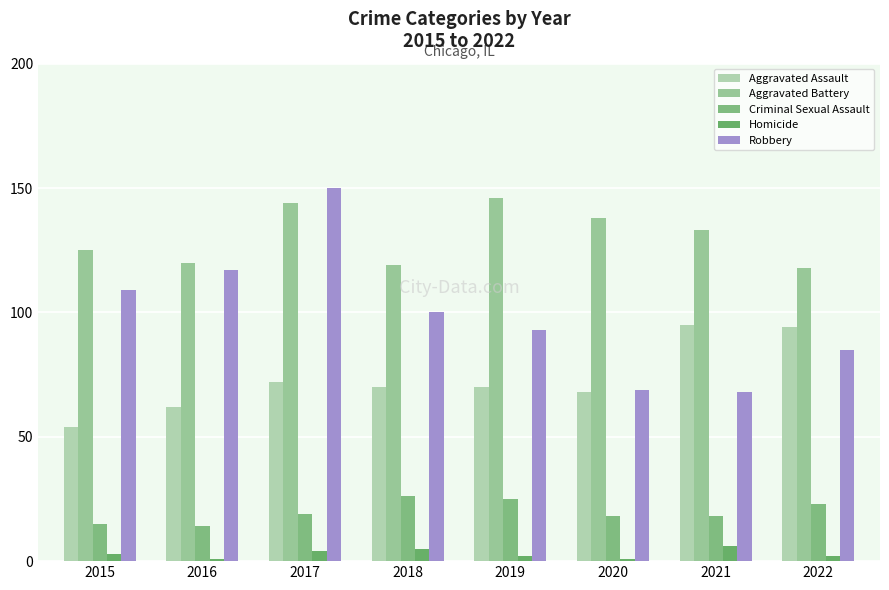

How many bars are there in each group?

5